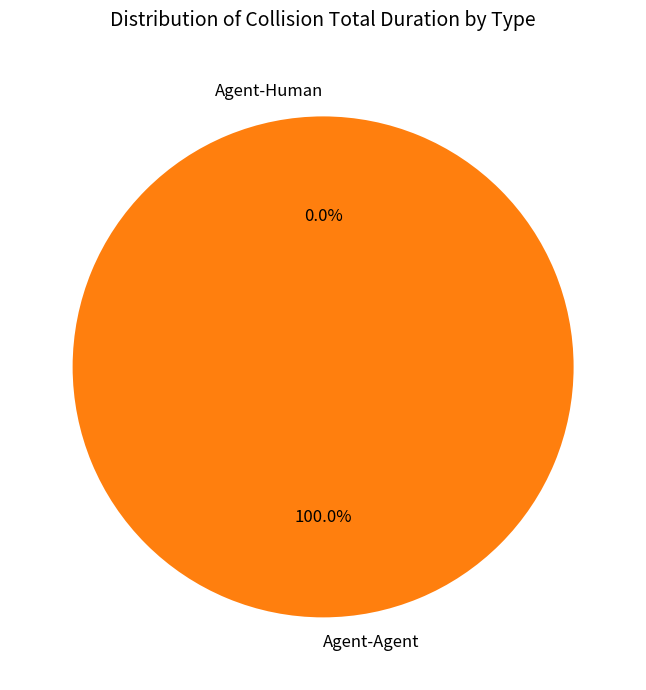

The Agent-Human slice represents 1% of the pie. True or false?

False